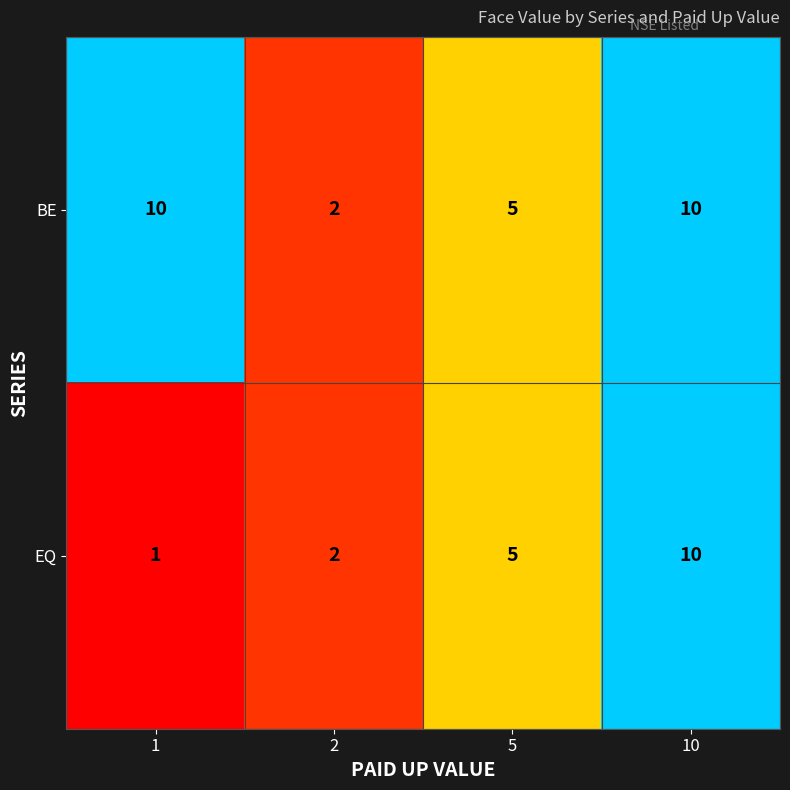

Is the value of EQ at 1 greater than the value of BE at 1?

No